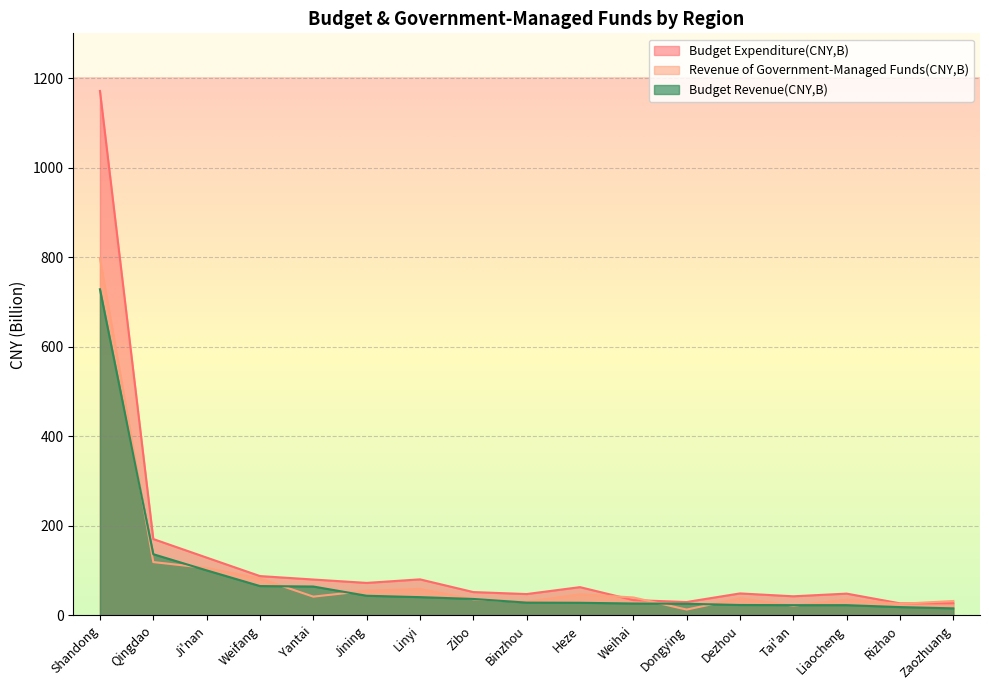

How many data points in Revenue of Government-Managed Funds(CNY,B) are less than 40?

8